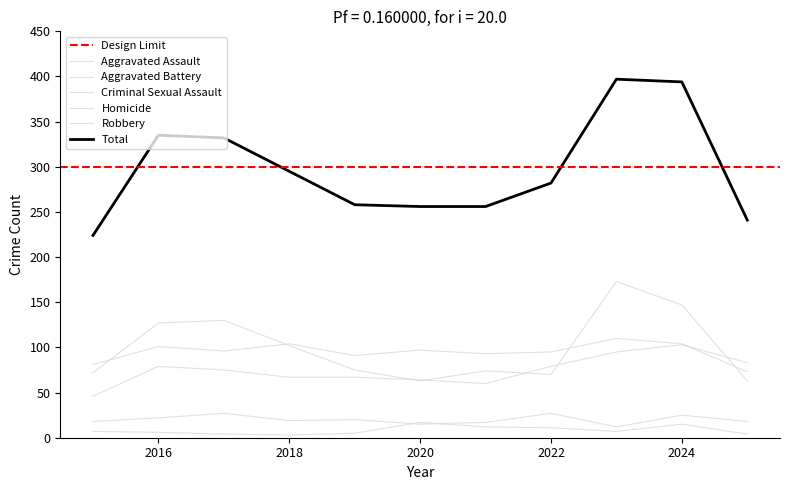

Reading left to right, list all the values displayed in this chart.

Aggravated Assault: 2015=46	2016=79	2017=75	2018=67	2019=67	2020=64	2021=60	2022=79	2023=95	2024=103	2025=83
Aggravated Battery: 2015=81	2016=101	2017=96	2018=104	2019=91	2020=97	2021=93	2022=95	2023=110	2024=104	2025=73
Criminal Sexual Assault: 2015=18	2016=22	2017=27	2018=19	2019=20	2020=15	2021=17	2022=27	2023=12	2024=25	2025=18
Homicide: 2015=7	2016=6	2017=4	2018=3	2019=5	2020=17	2021=12	2022=11	2023=7	2024=15	2025=4
Robbery: 2015=72	2016=127	2017=130	2018=102	2019=75	2020=63	2021=74	2022=70	2023=173	2024=147	2025=63
Total: 2015=224	2016=335	2017=332	2018=295	2019=258	2020=256	2021=256	2022=282	2023=397	2024=394	2025=241